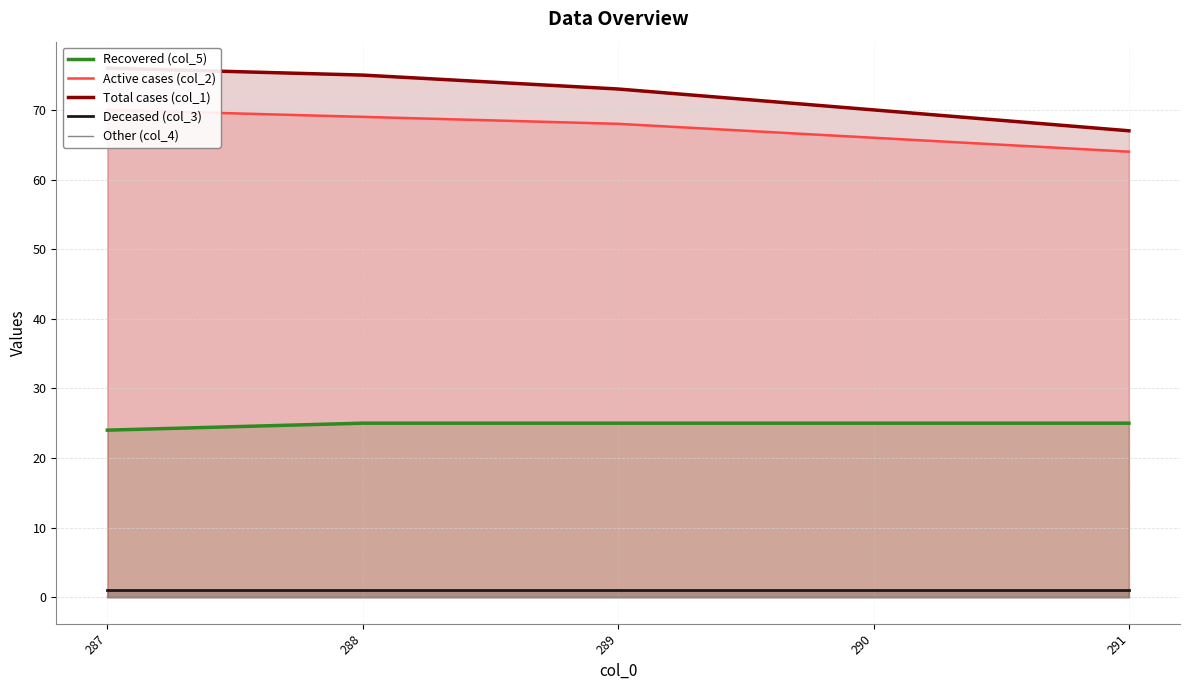

Reading left to right, extract all data points from this chart.

Recovered (col_5): 287=24	288=25	289=25	290=25	291=25
Active cases (col_2): 287=70	288=69	289=68	290=66	291=64
Total cases (col_1): 287=76	288=75	289=73	290=70	291=67
Deceased (col_3): 287=1	288=1	289=1	290=1	291=1
Other (col_4): 287=0	288=0	289=0	290=0	291=0